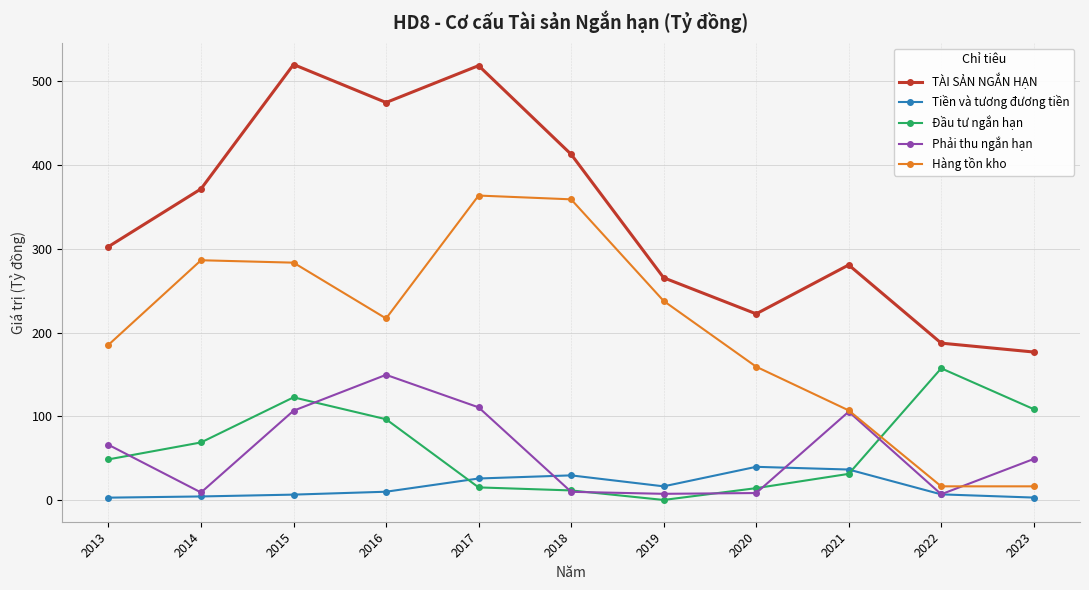

At which label does TÀI SẢN NGẮN HẠN reach its minimum?

2023